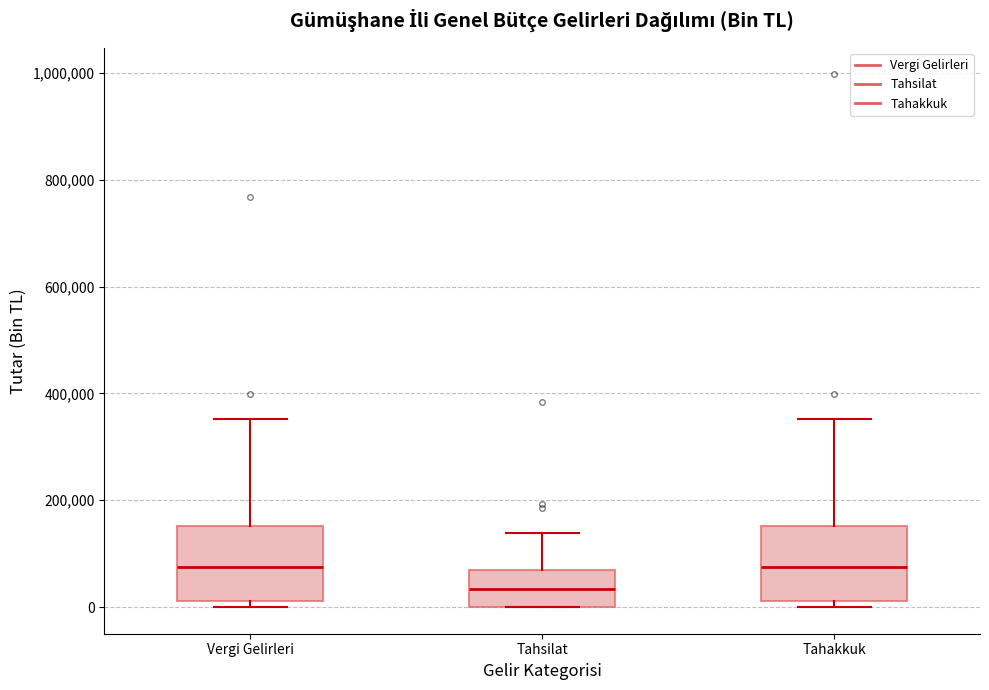

Where is the upper edge of the box for Tahsilat on the y-axis? The values are not printed on the chart, so give them approximately, as read against the axis.

60000